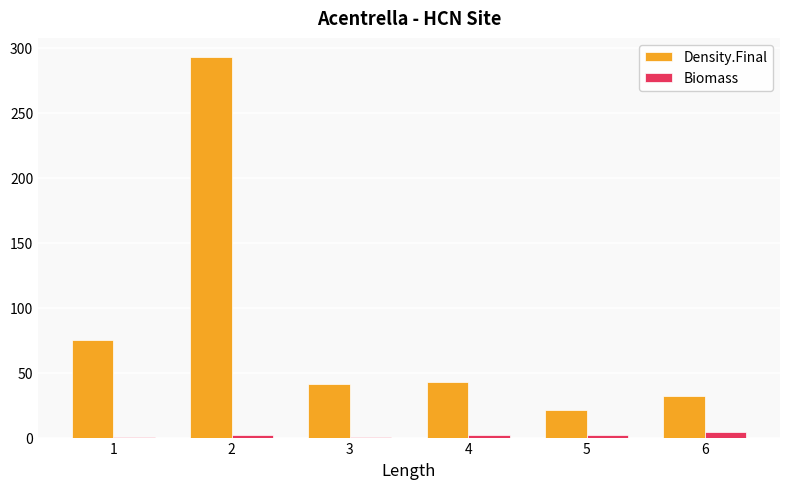

What is the highest value of the Biomass series?

4.0